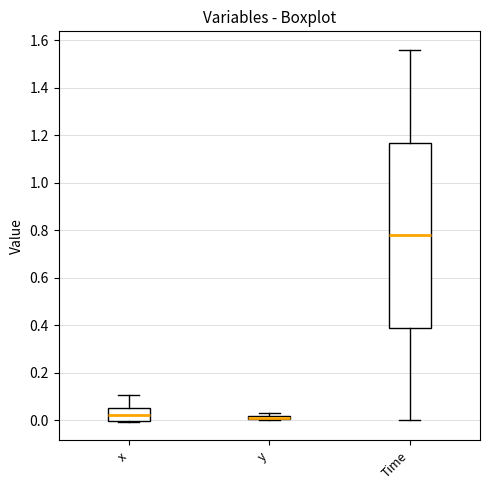

Where does the median line of the box for x sit on the y-axis? The values are not printed on the chart, so give them approximately, as read against the axis.

0.02